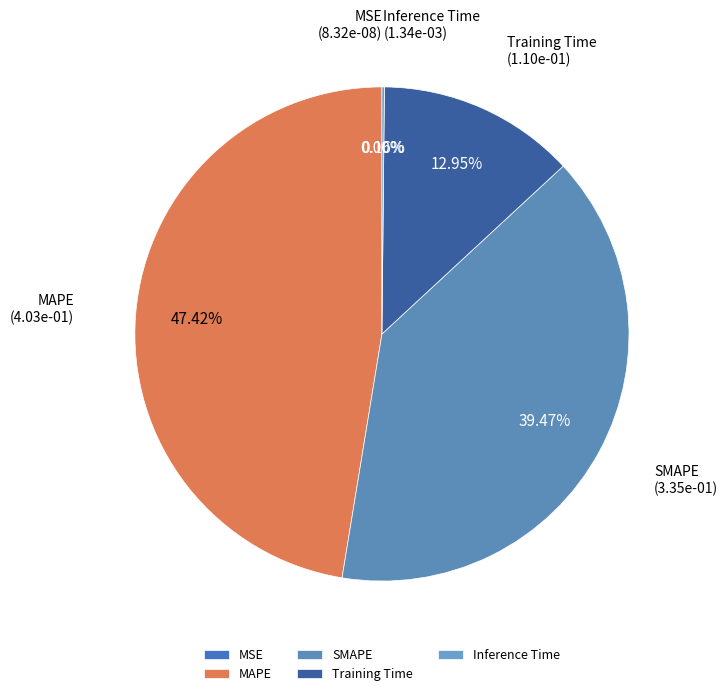

Which slice is the largest?

MAPE